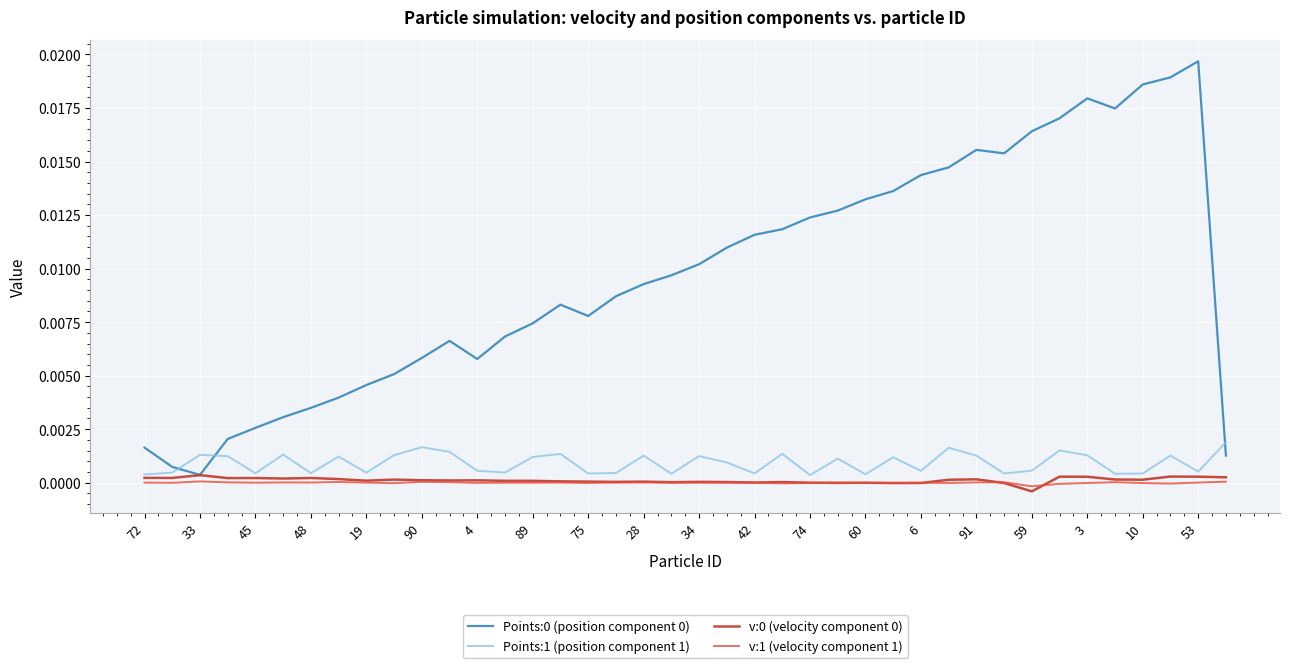

List the series in order of their peak value, lowest first.

v:1 (velocity component 1), v:0 (velocity component 0), Points:1 (position component 1), Points:0 (position component 0)